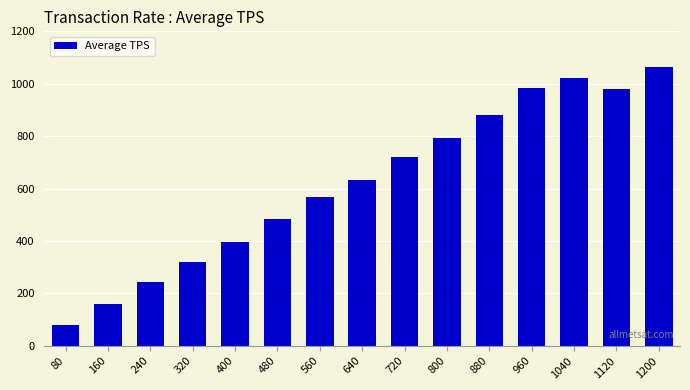

Which category has the highest value across all series?

1200